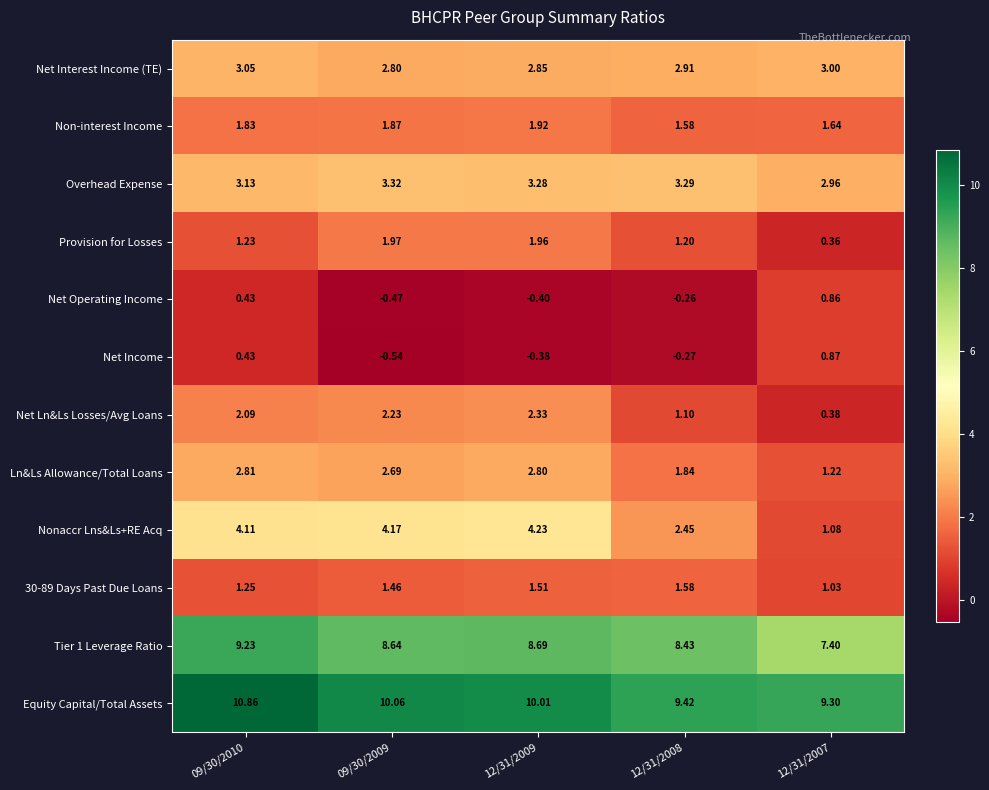

Which series has the largest total across all categories?

Equity Capital/Total Assets